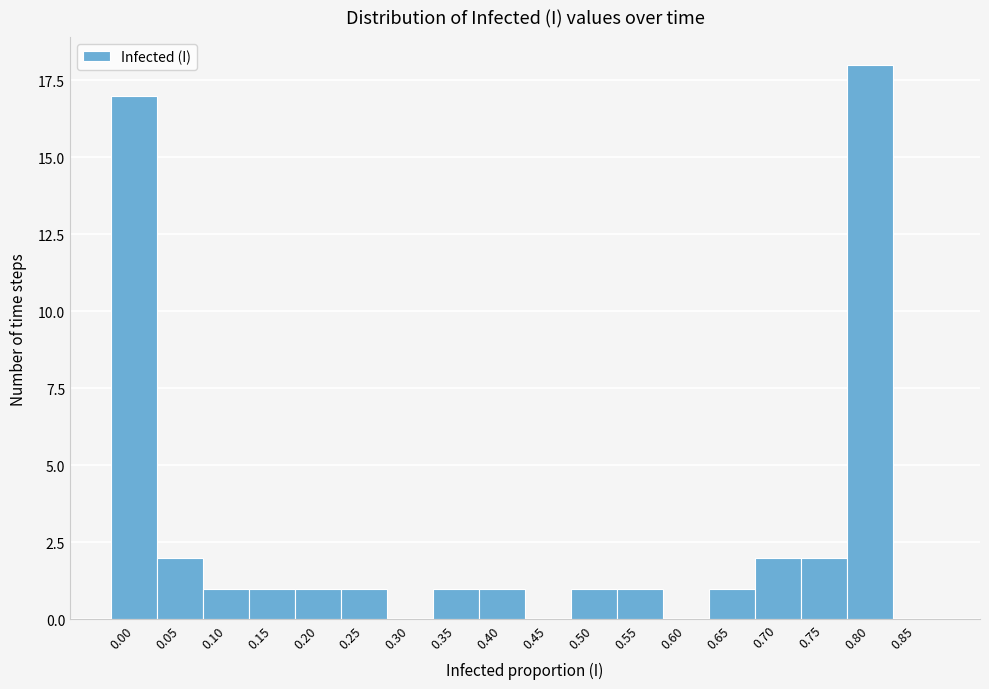

Reading right to left, transcribe all the data shown in this chart.

0.85=0	0.80=18	0.75=2	0.70=2	0.65=1	0.60=0	0.55=1	0.50=1	0.45=0	0.40=1	0.35=1	0.30=0	0.25=1	0.20=1	0.15=1	0.10=1	0.05=2	0.00=17